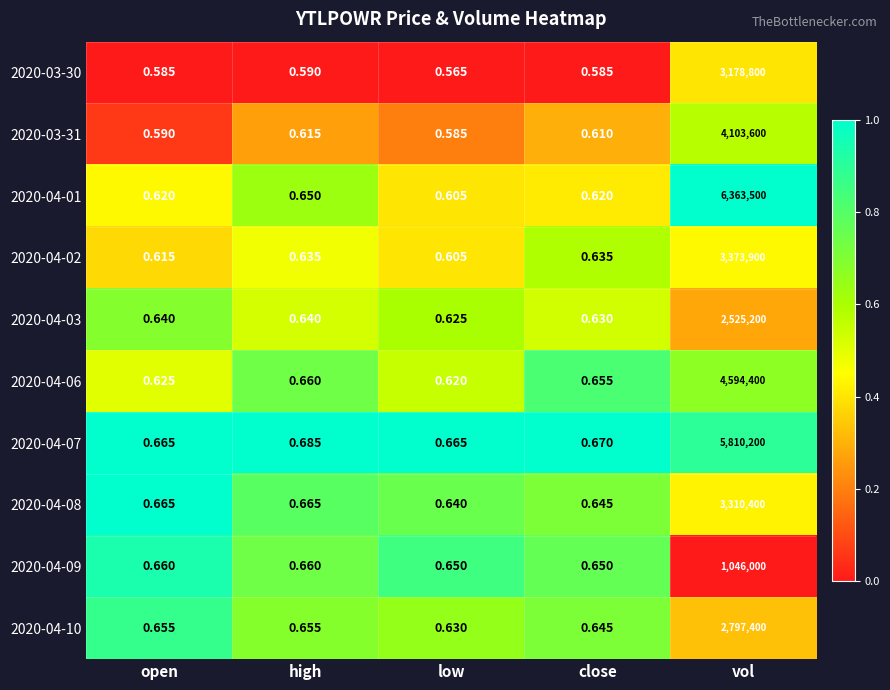

What is the spread (max minus min) of values at high?

0.1